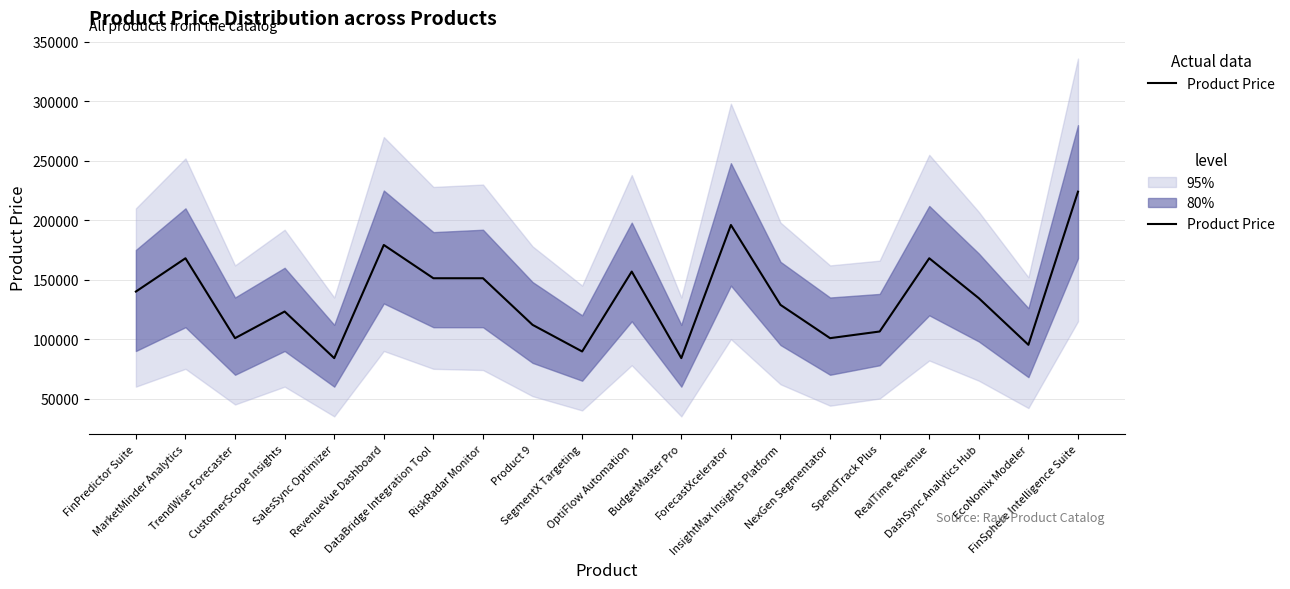

Approximately how many times larger is the value at InsightMax Insights Platform compared to EcoNomix Modeler?

1.4